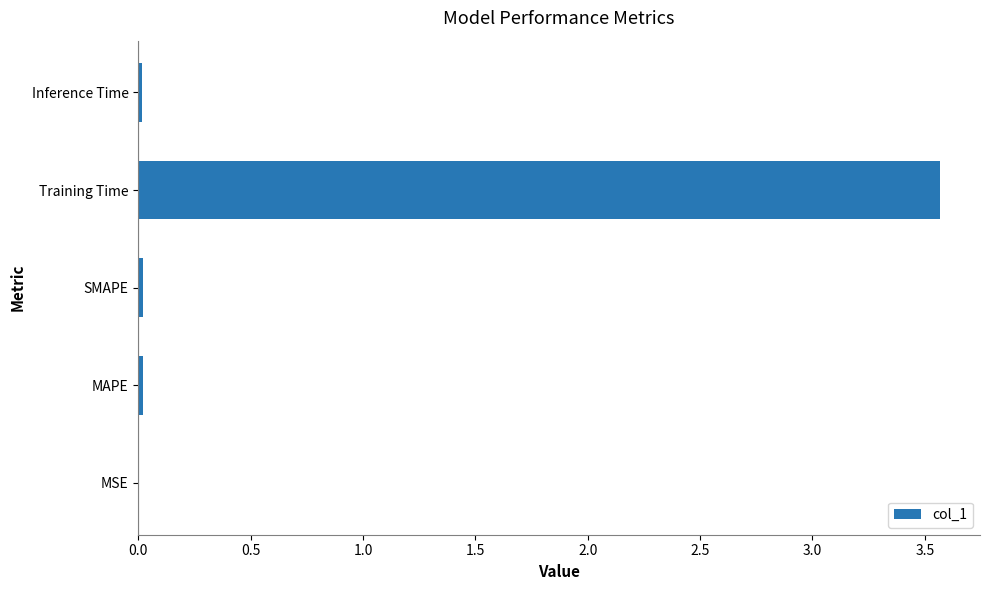

What is the sum of all values?

3.6